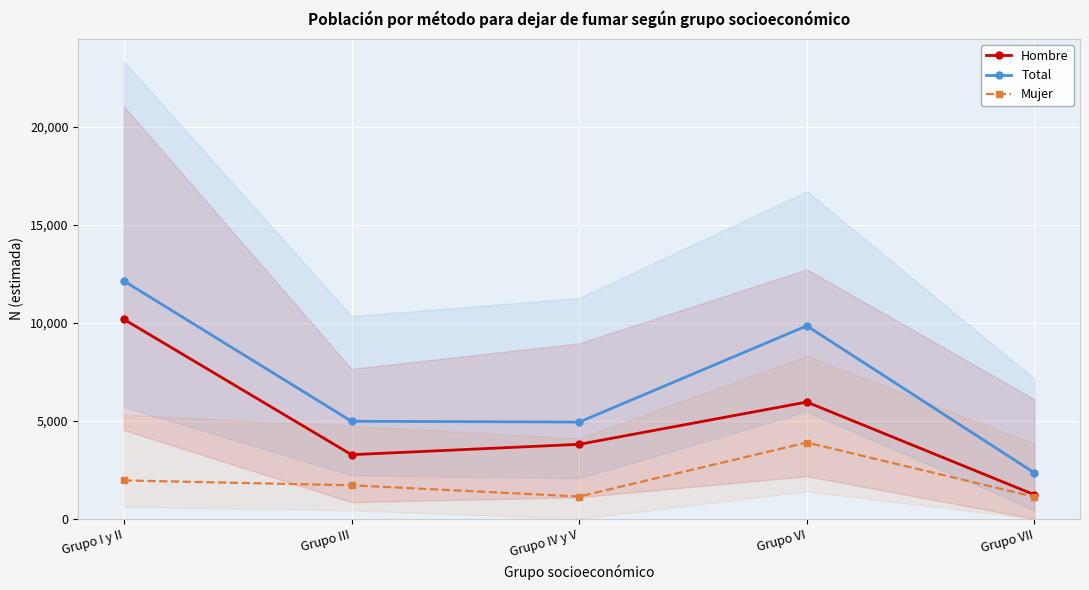

Which series has the largest range (max minus min)?

Total